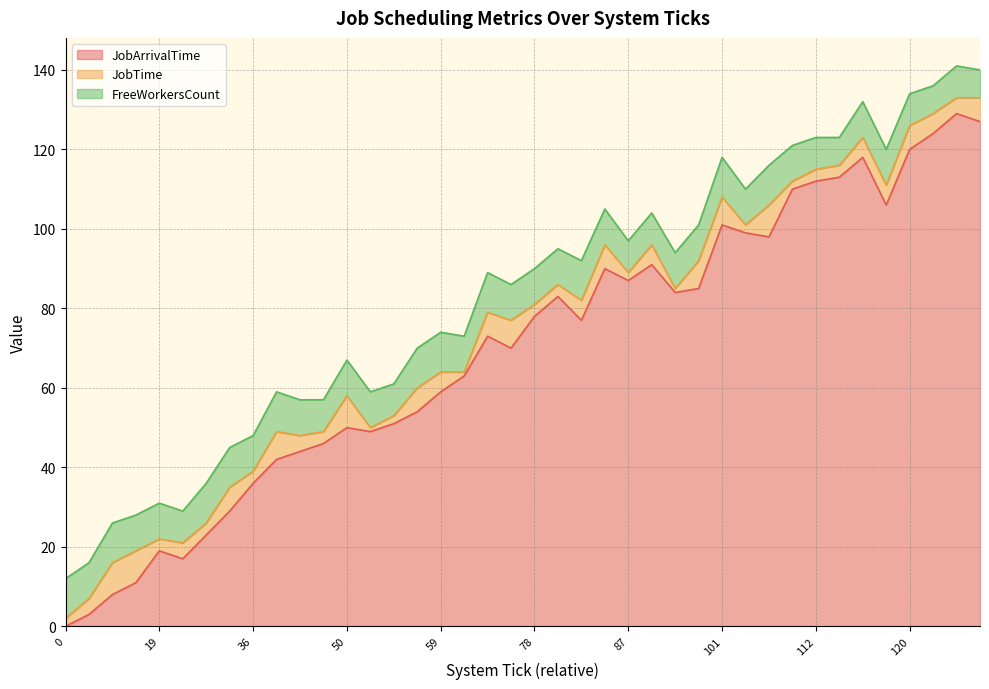

The FreeWorkersCount series shows 7 at 127. True or false?

True